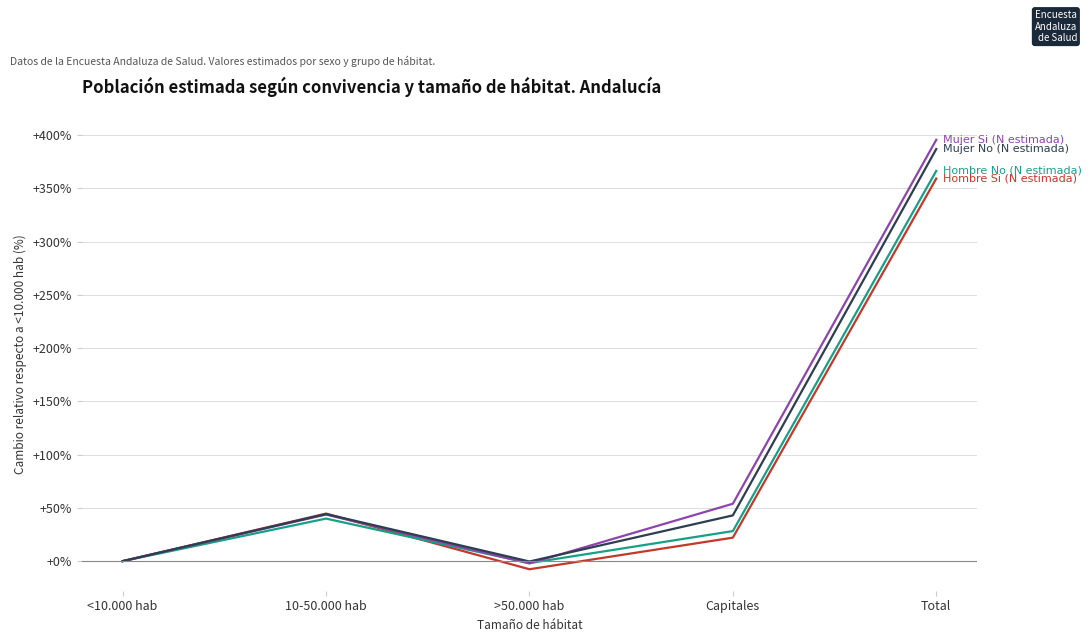

Which label corresponds to the largest value in the chart?

Total